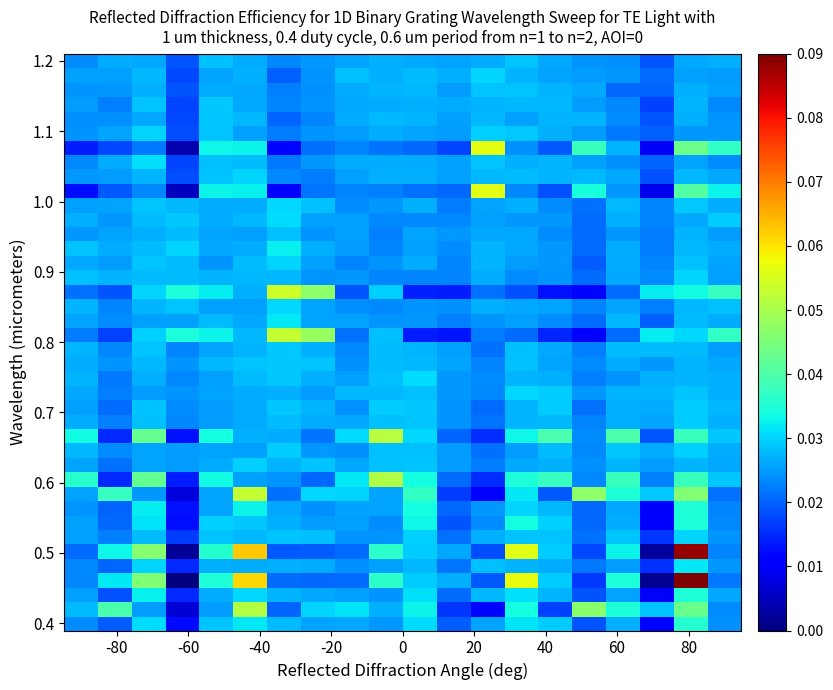

At how many categories does at least one series exceed 0?

20